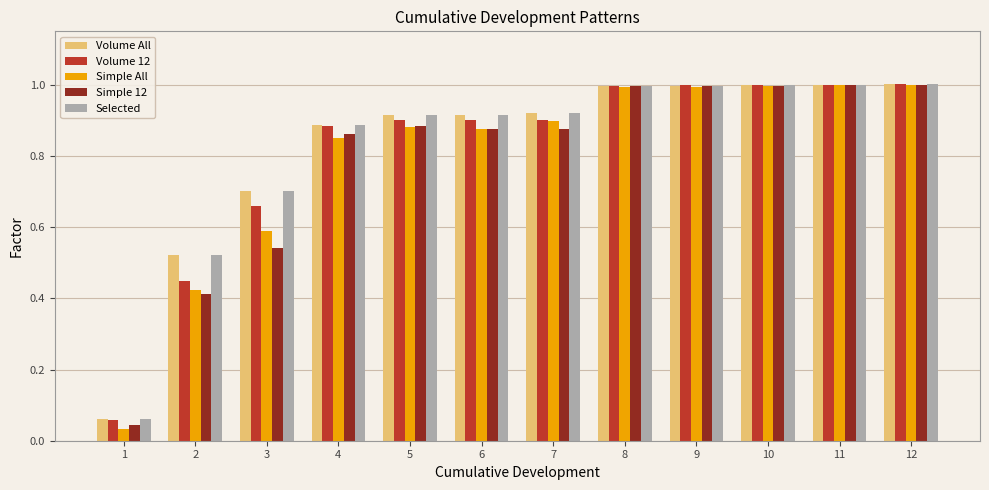

The Volume All series shows 1.8 at 8. True or false?

False